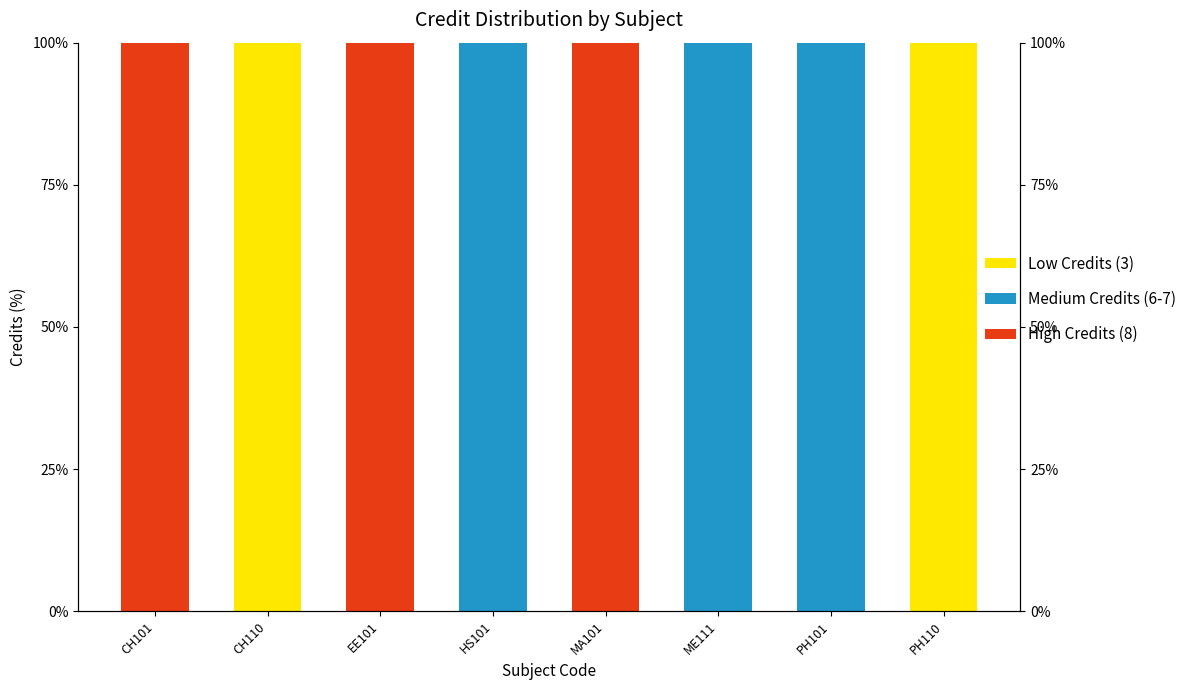

What are all the series names shown in the legend?

Low Credits (3), Medium Credits (6-7), High Credits (8)